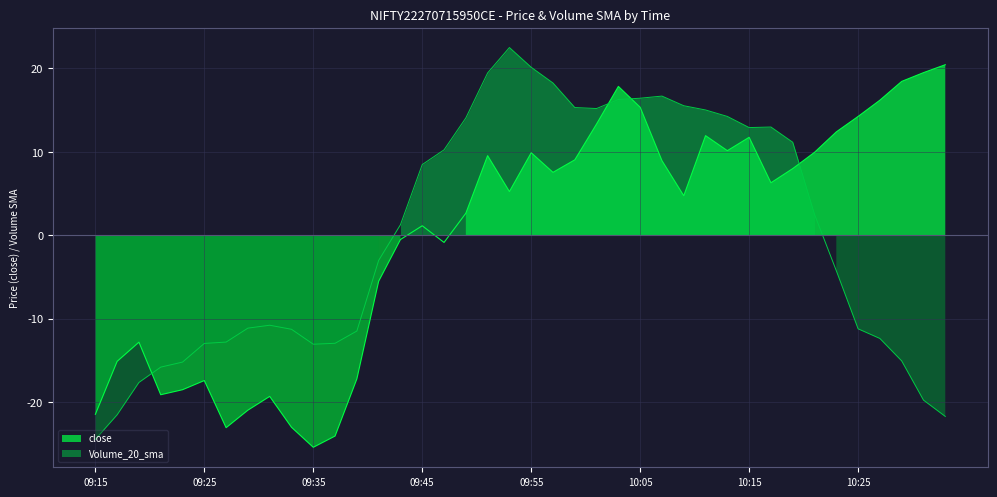

What is the maximum value for Volume_20_sma?

22.5